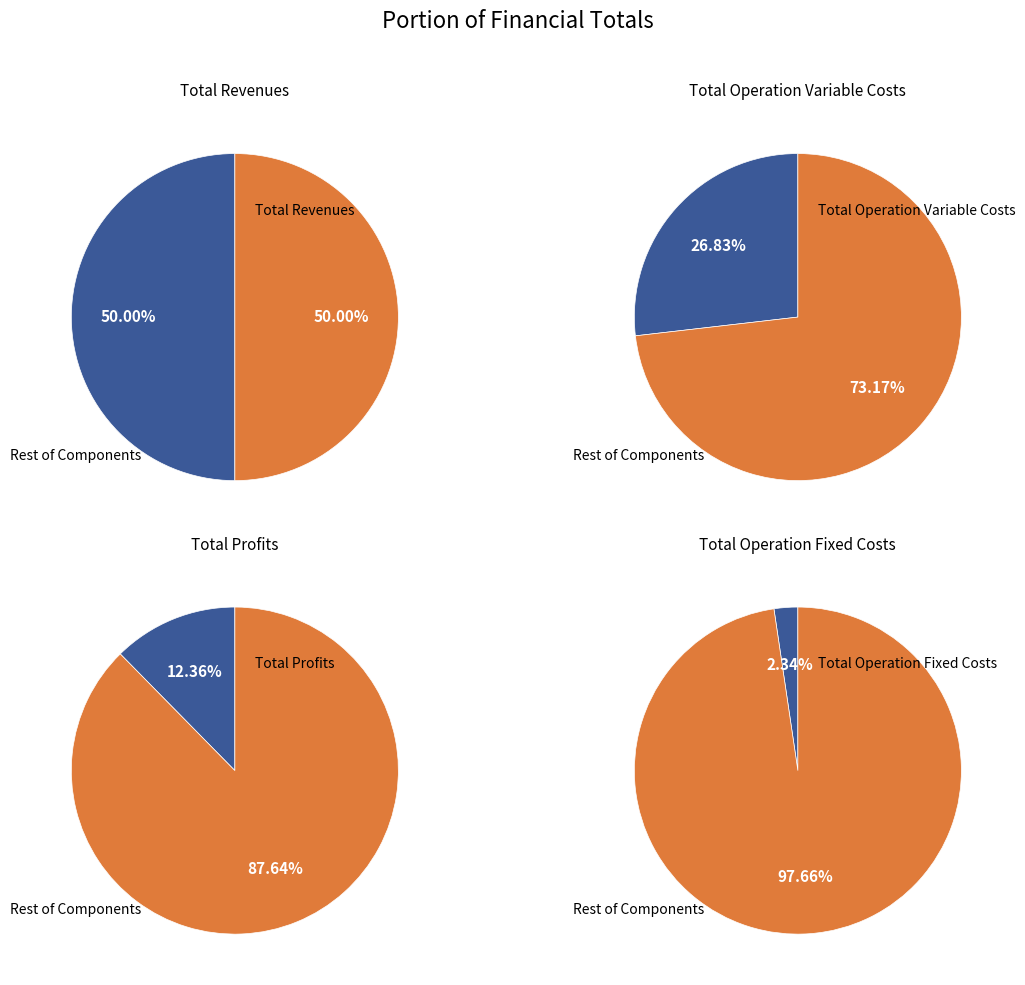

Is there a majority slice in this chart?

Yes